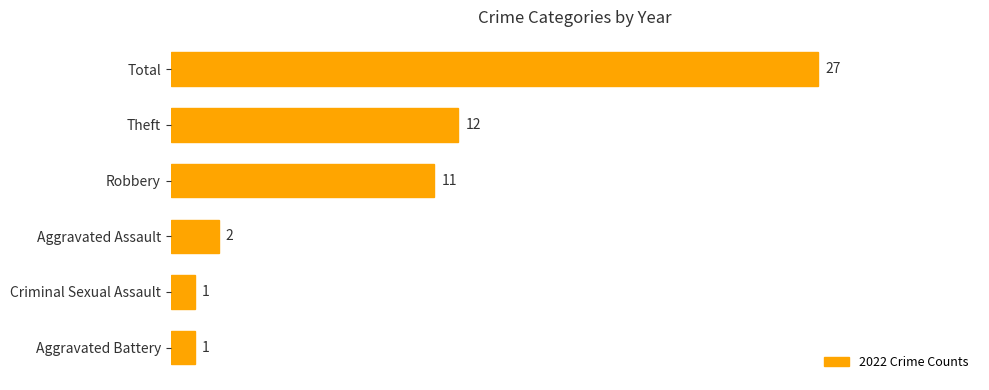

What is the smallest value displayed?

1